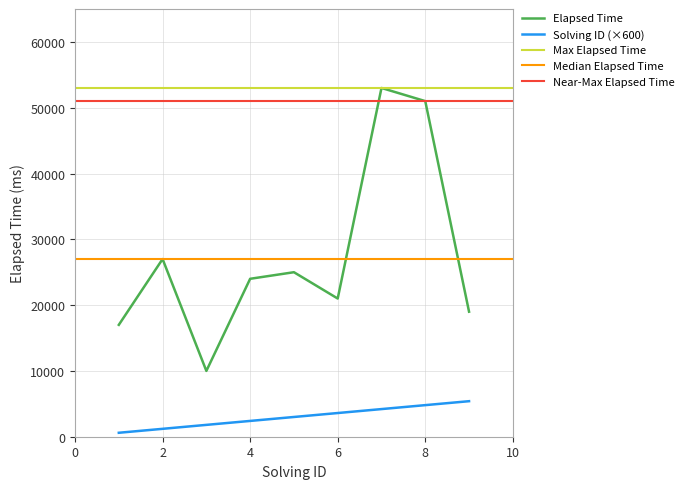

What is the difference between the elapsed_time values at 2 and 4?

3000